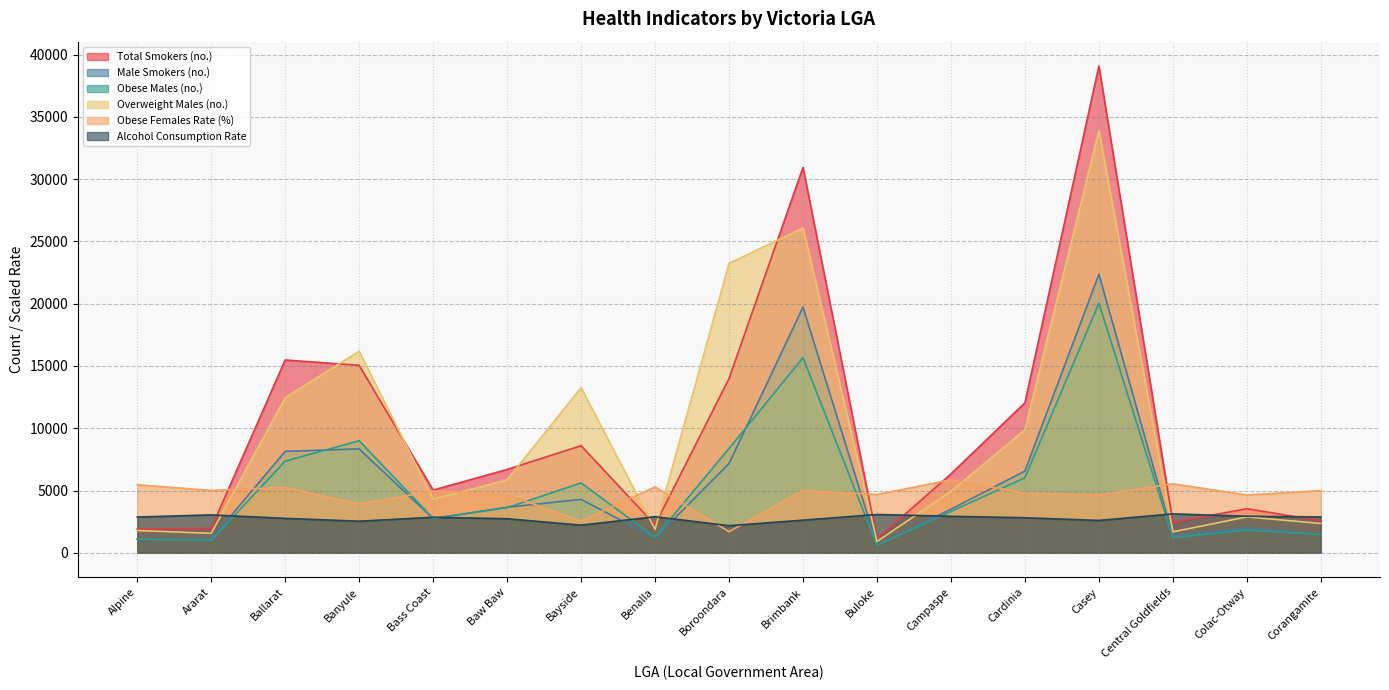

What is the difference between the obese_m_me_1_no values at Boroondara and Benalla?

7137.8